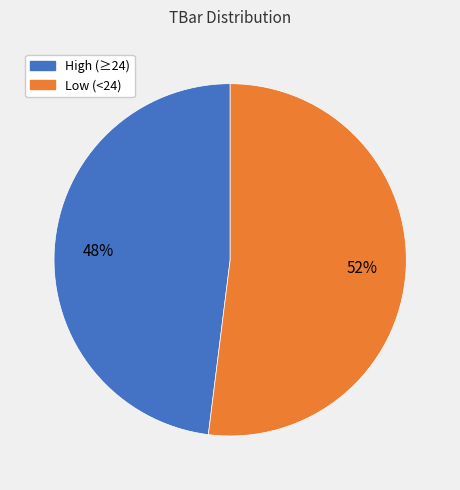

Do High (≥24) and Low (<24) together represent more than half of the pie?

Yes